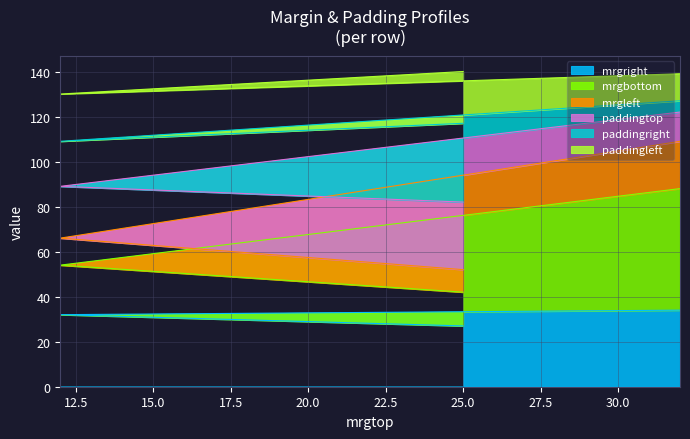

True or false: mrgright and mrgbottom intersect in this chart.

False